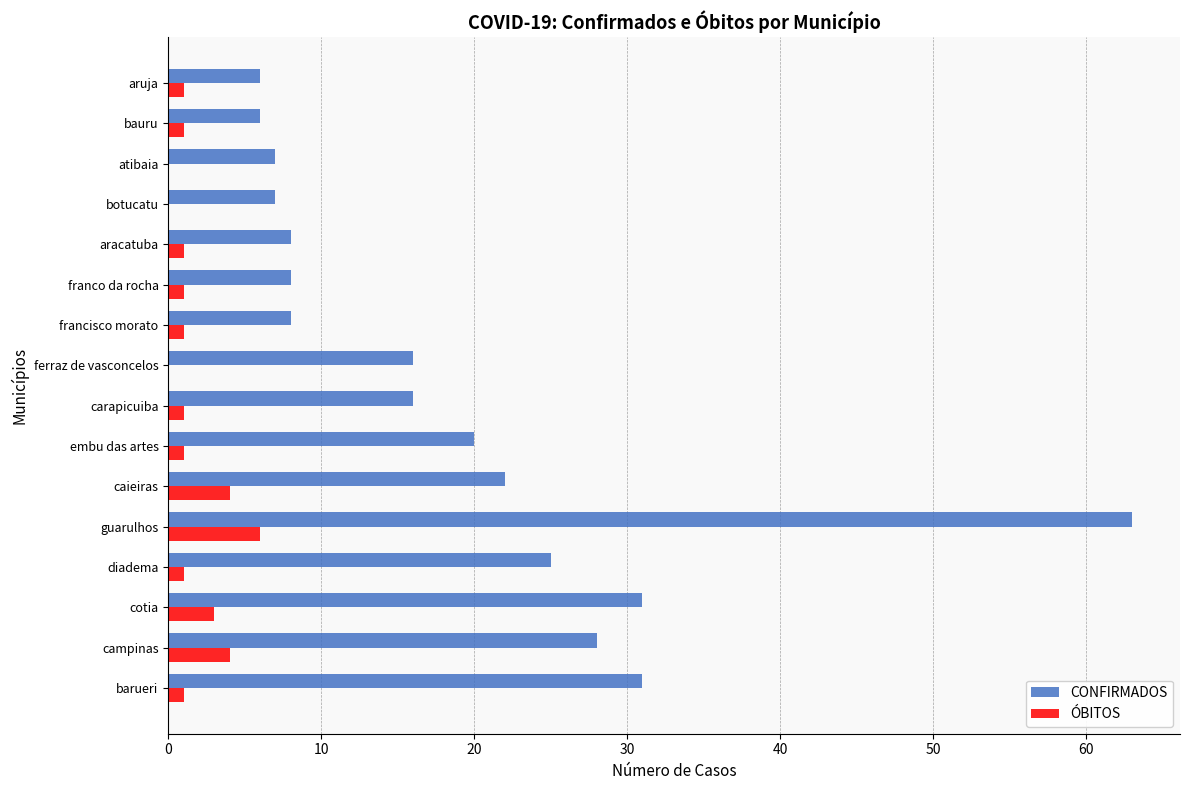

What is the total value across all series at atibaia?

7